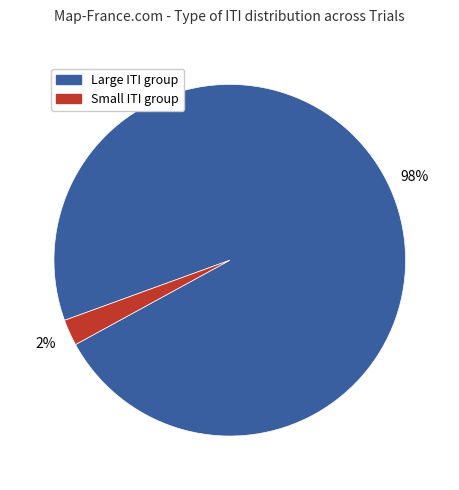

How many slices are in this pie chart?

2